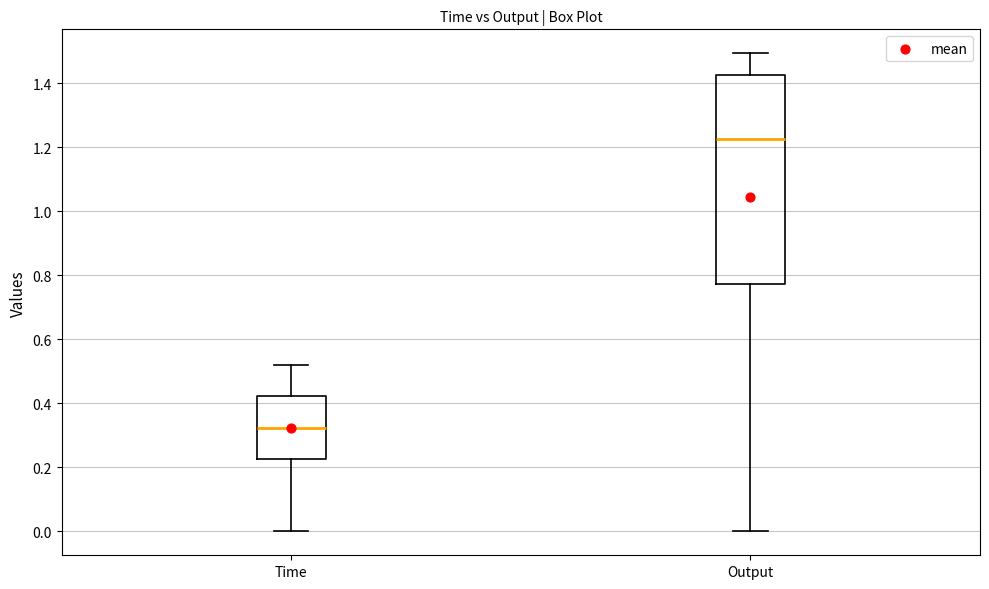

Reading left to right, read every box against the y-axis: the position of its median line, the range the box covers, and the ends of its whiskers. The values are not printed on the chart, so give them approximately, as read against the axis.

Time: median 0.32, box 0.22 to 0.42, whiskers 0.00 to 0.52
Output: median 1.22, box 0.78 to 1.42, whiskers 0.00 to 1.50